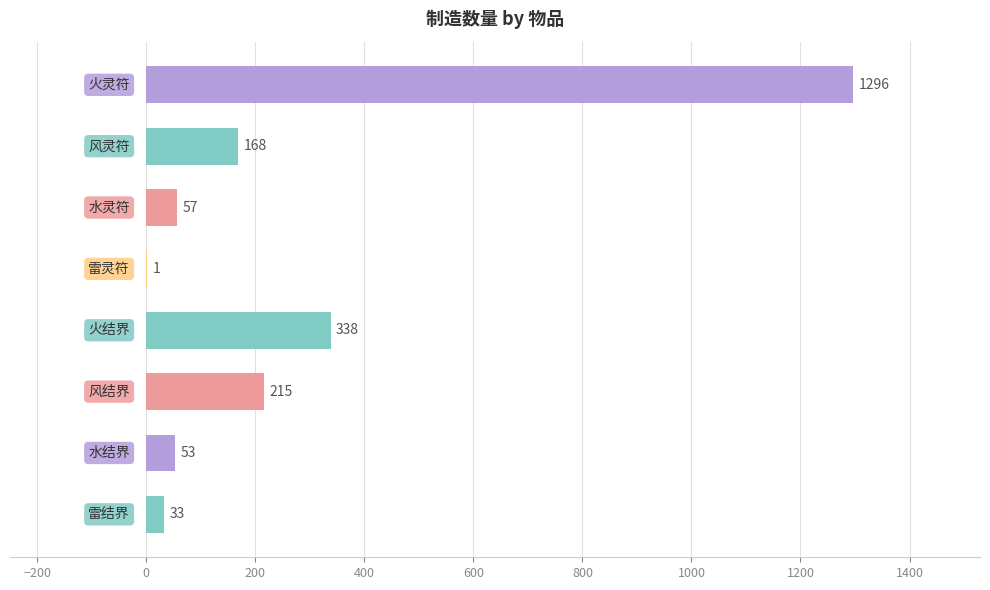

What is the greatest value displayed?

1296